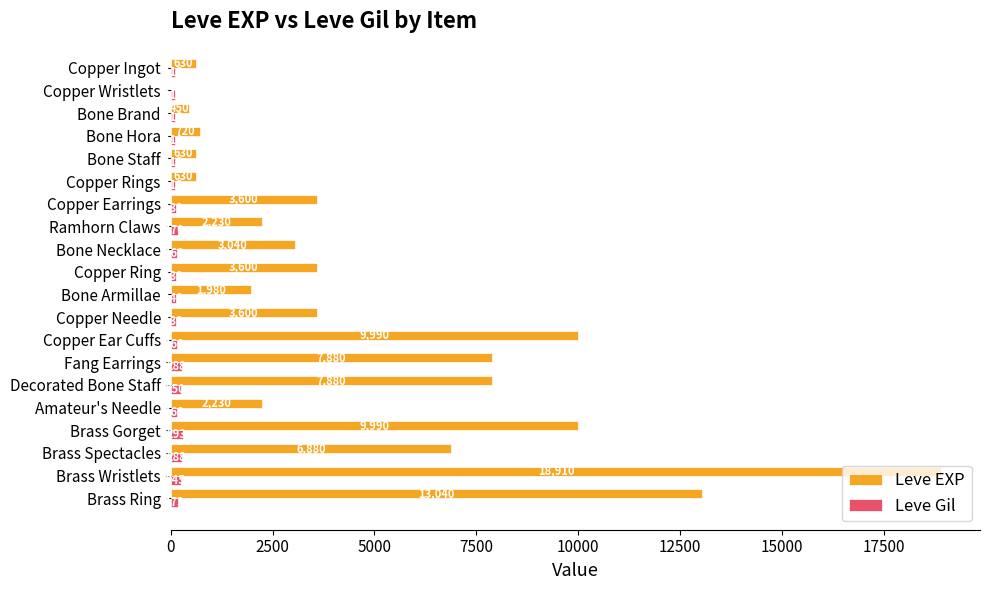

Is it true that Leve EXP equals 468 at Ramhorn Claws?

False